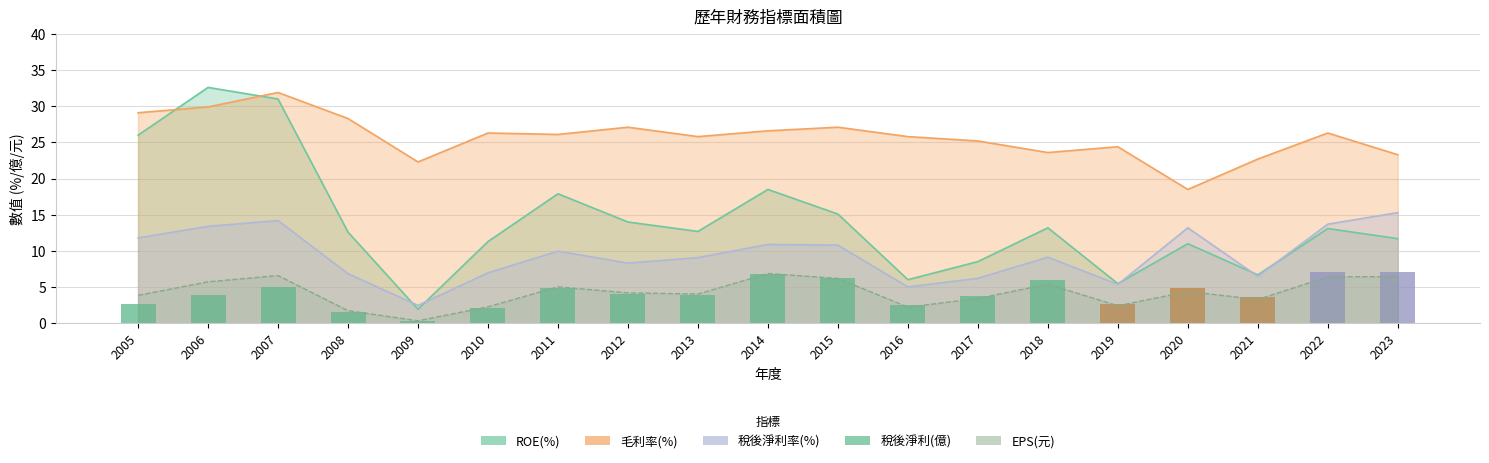

What is the value of the 15th bar from the left?

2.7